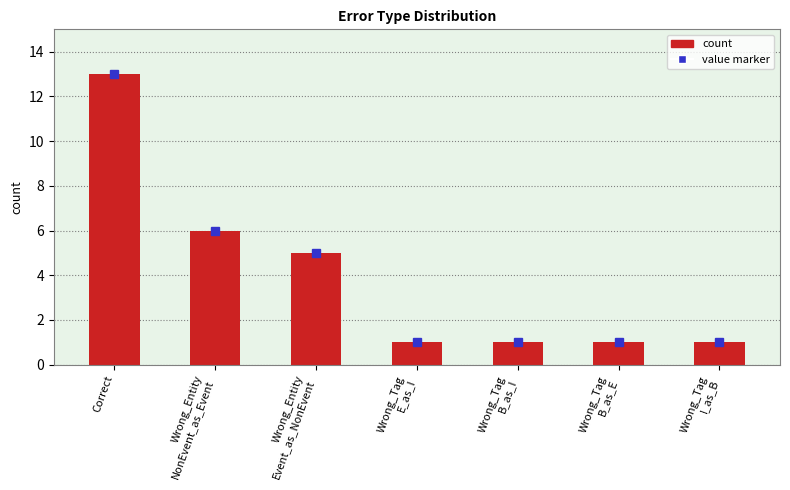

What position from the left is Wrong_Tag
E_as_I?

4